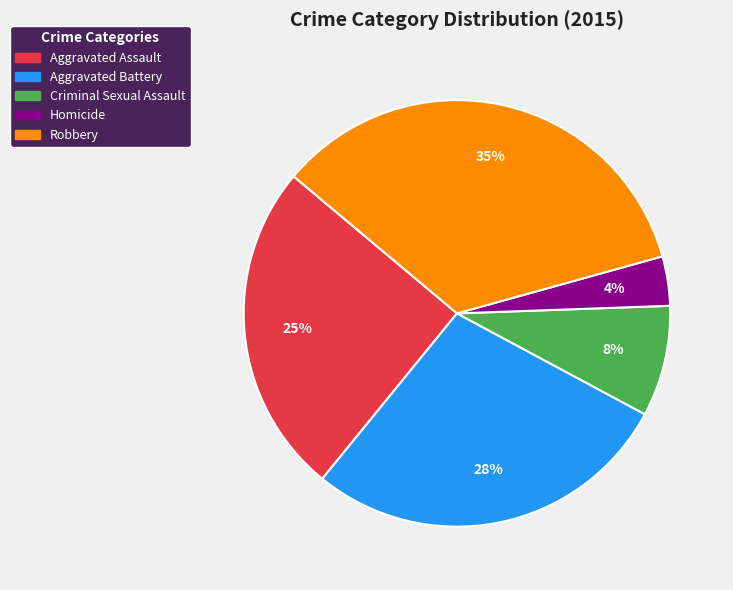

What percentage is the Homicide slice, to the nearest percent?

4%